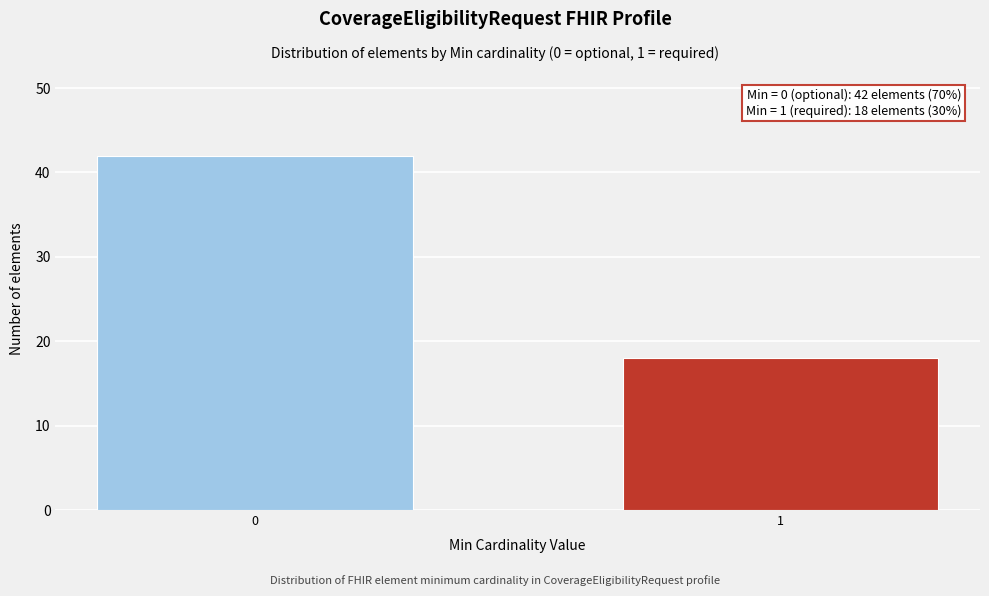

Reading left to right, extract all data points from this chart.

42	18